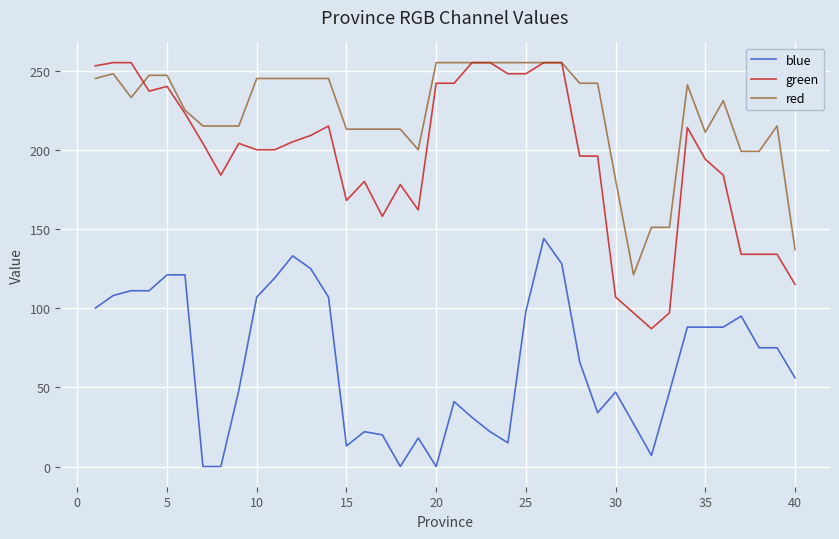

Which series has the largest total across all categories?

red